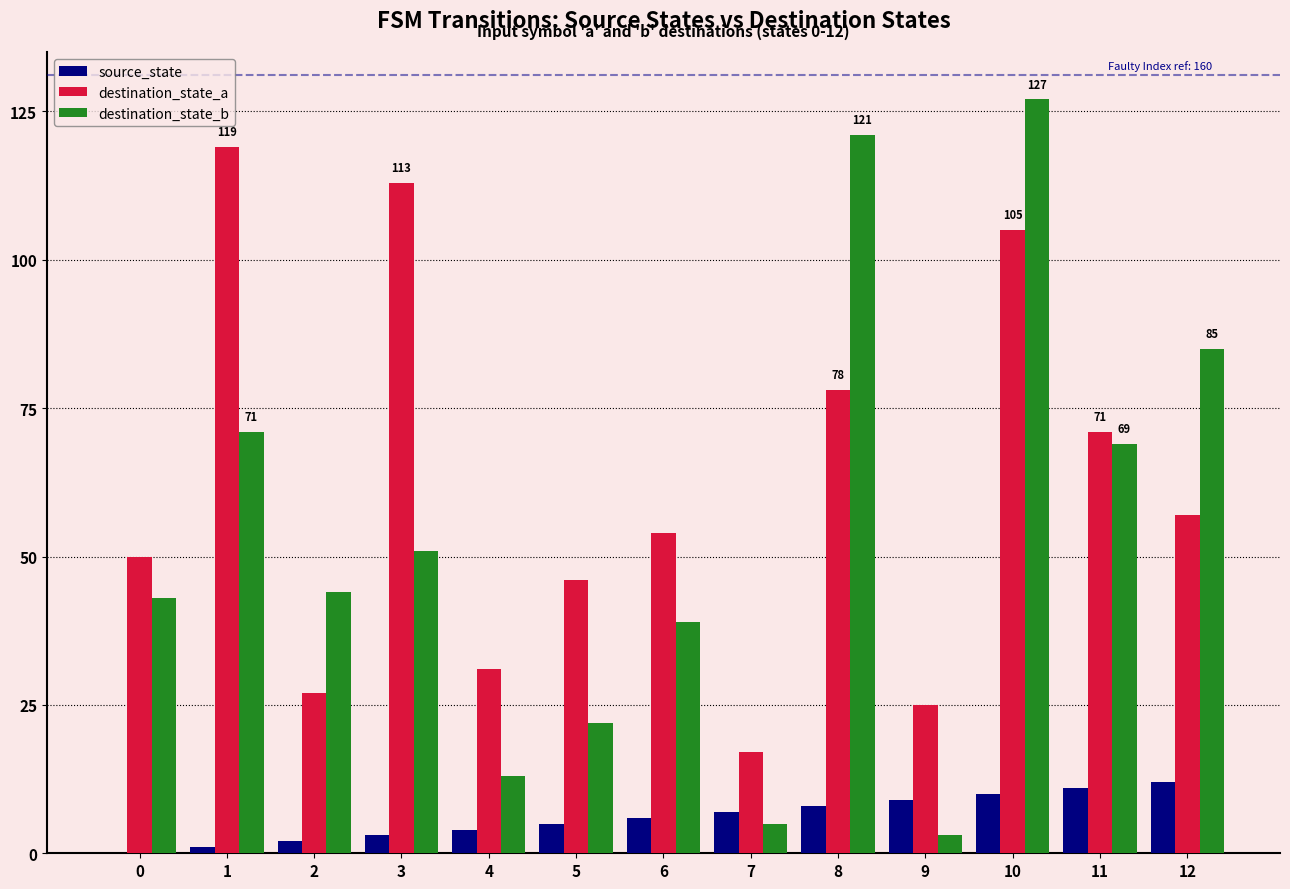

Is it true that source_state equals 5 at 5?

True